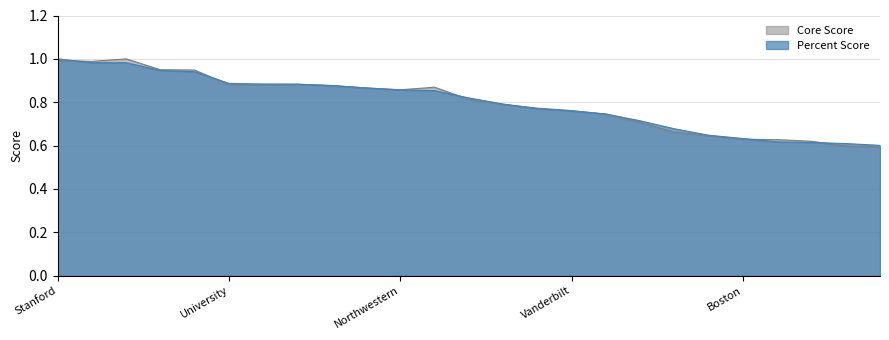

Reading right to left, extract all data points from this chart.

Core Score: 0.6	0.6	0.6	0.6	0.6	0.6	0.7	0.7	0.7	0.8	0.8	0.8	0.8	0.9	0.9	0.9	0.9	0.9	0.9	0.9	0.9	0.9	1.0	1.0	1.0
Percent Score: 0.6	0.6	0.6	0.6	0.6	0.6	0.7	0.7	0.7	0.8	0.8	0.8	0.8	0.9	0.9	0.9	0.9	0.9	0.9	0.9	0.9	0.9	1.0	1.0	1.0